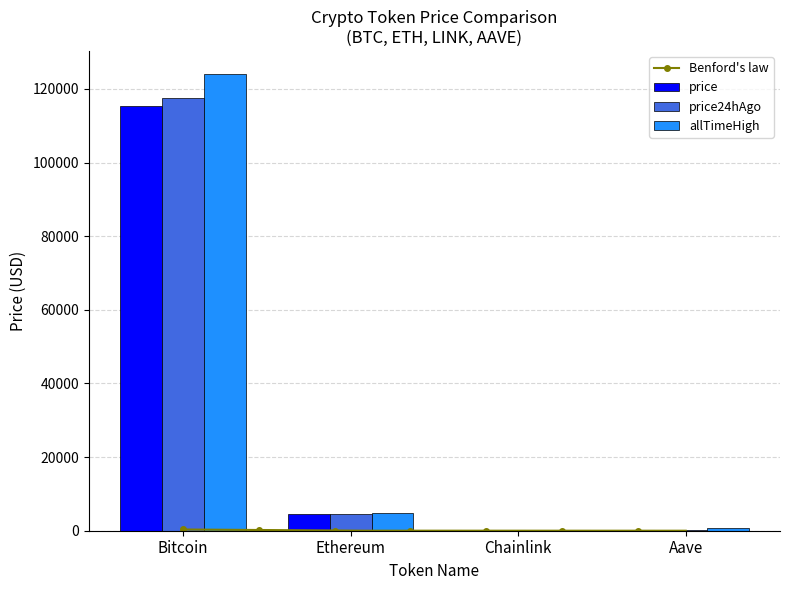

How many bars are there in total?

12